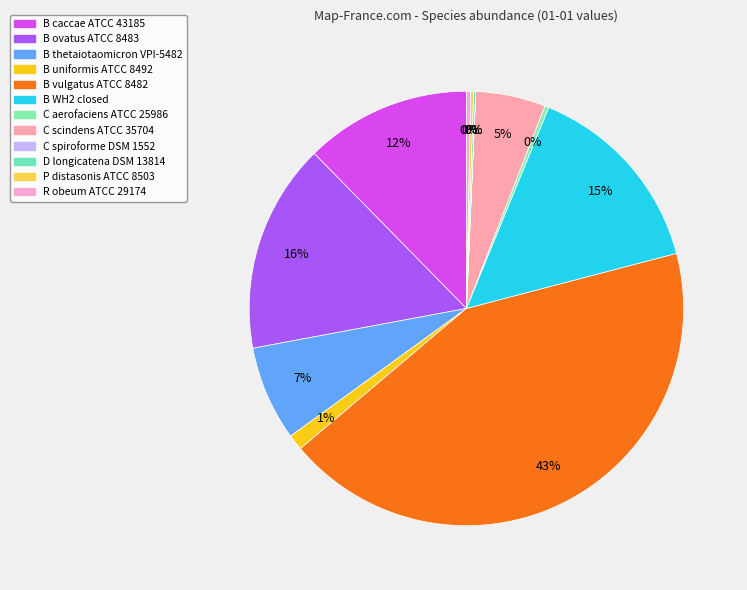

Which slice is the smallest?

C_spiroforme_DSM_1552